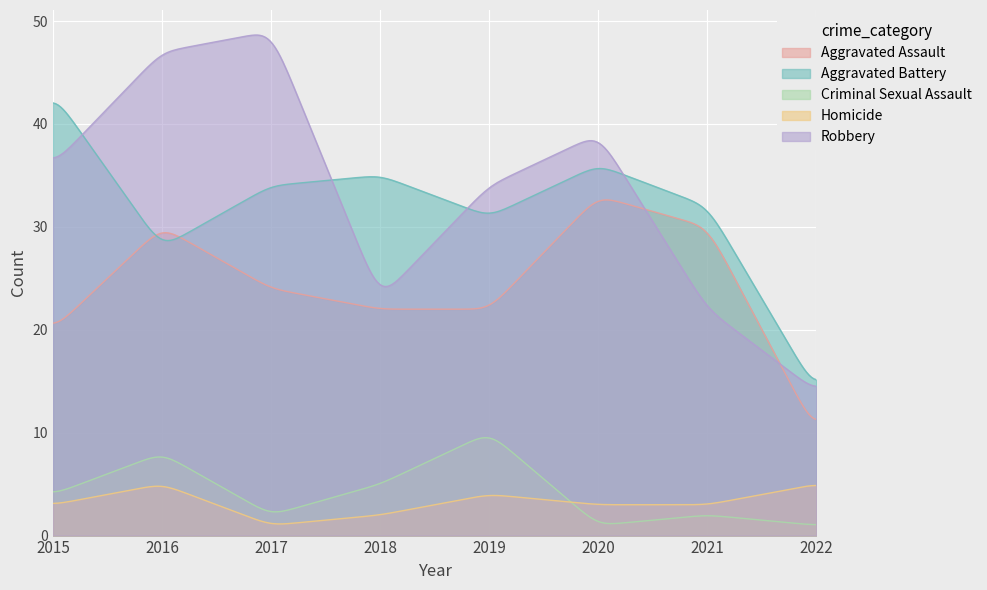

What is the value of the Aggravated Battery point at the 5th from the left?

31